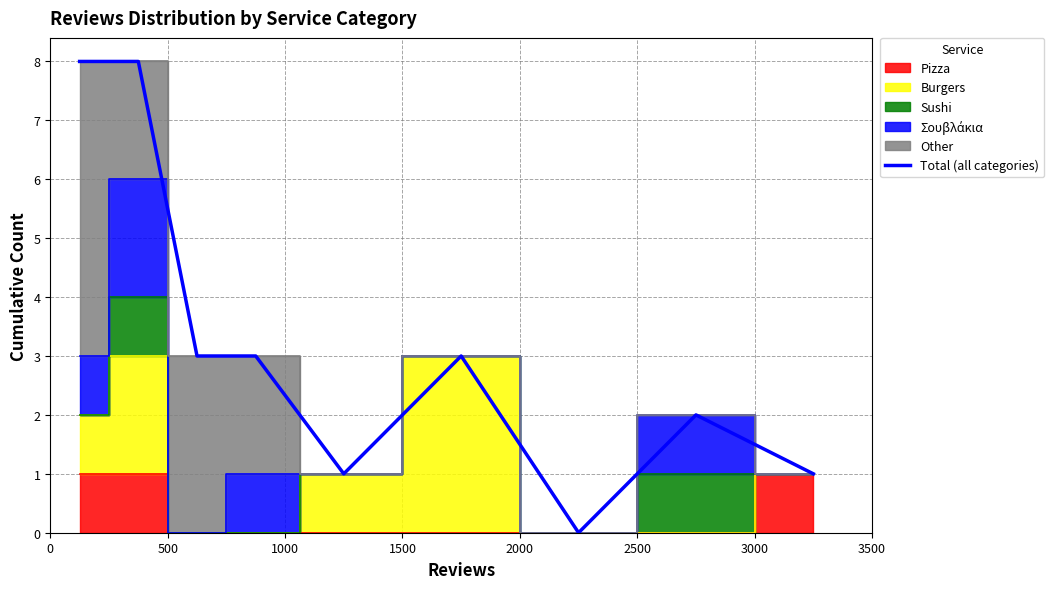

What is the difference between the maximum and minimum values?

8